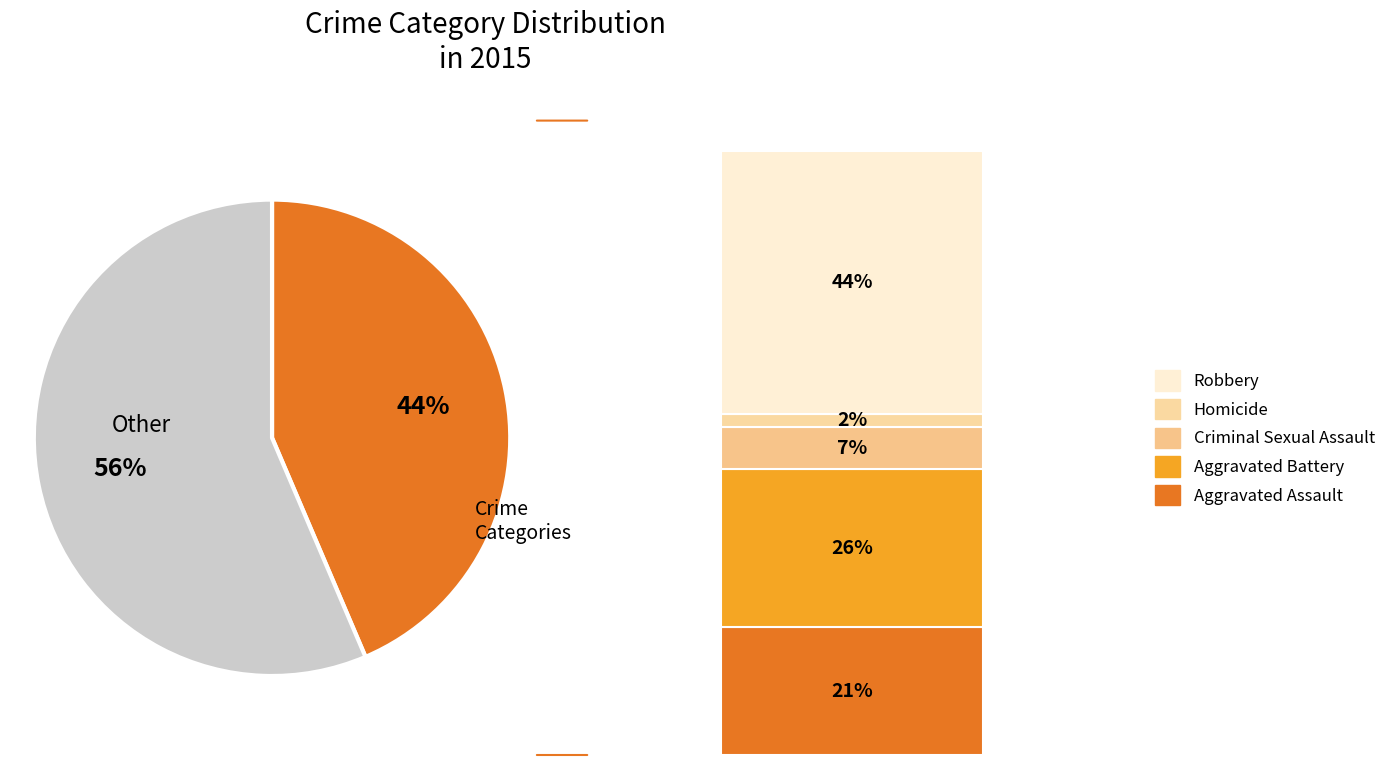

Do Aggravated Assault and Robbery together represent more than half of the pie?

Yes